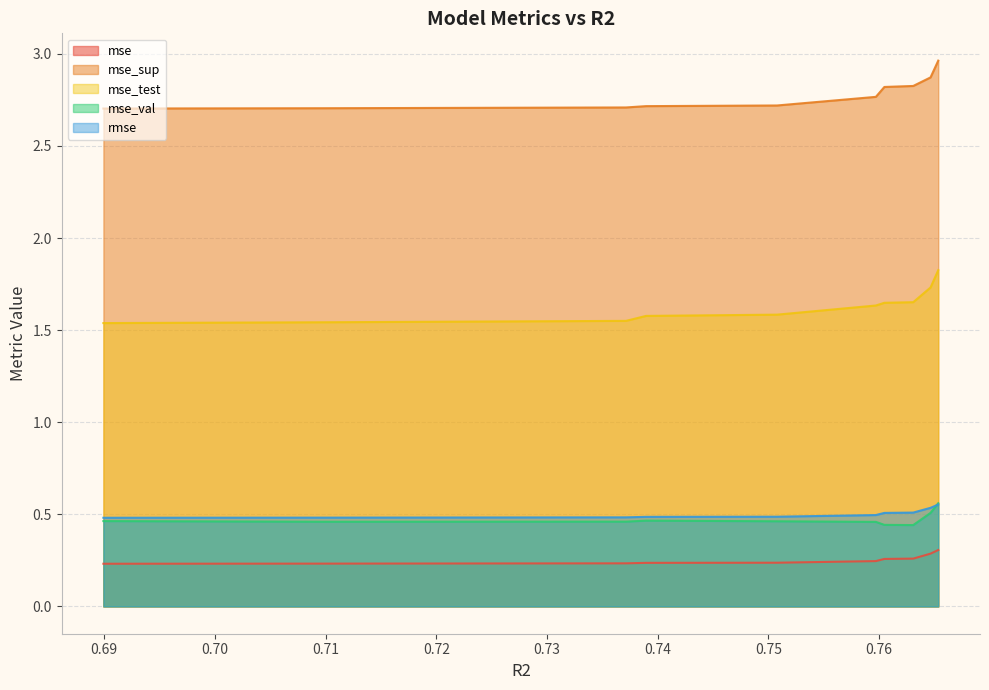

True or false: mse_test and mse_val cross at least once.

False